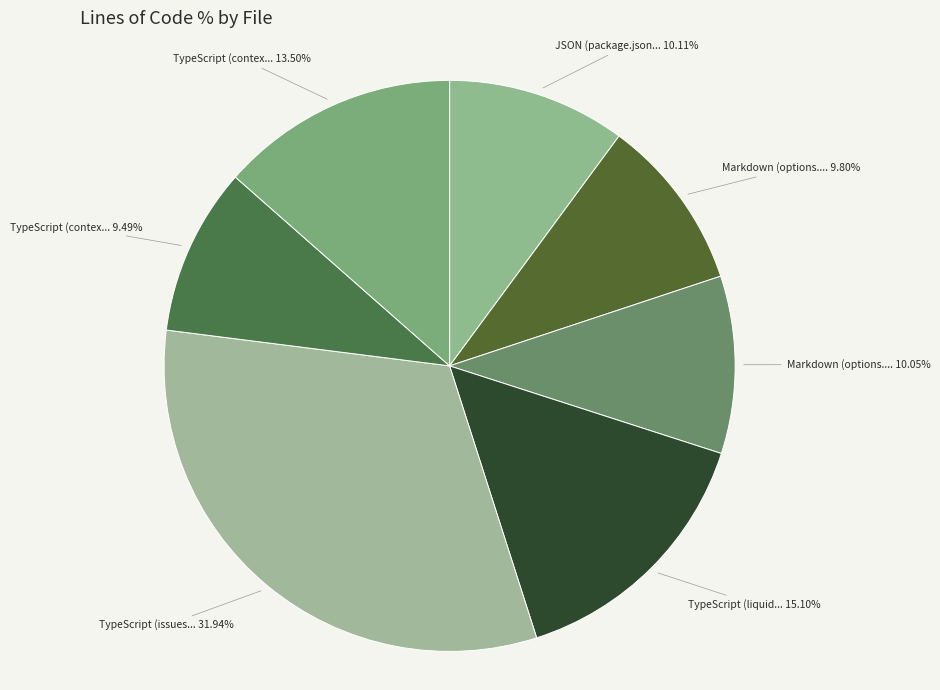

Count the number of slices in the pie.

7